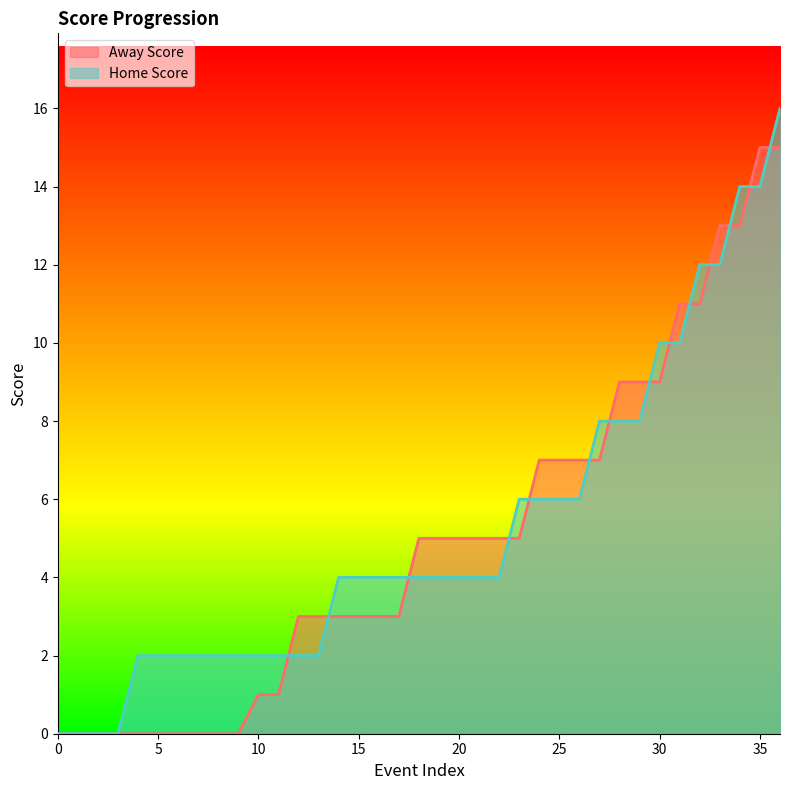

The Home Score series shows 12 at 33. True or false?

True